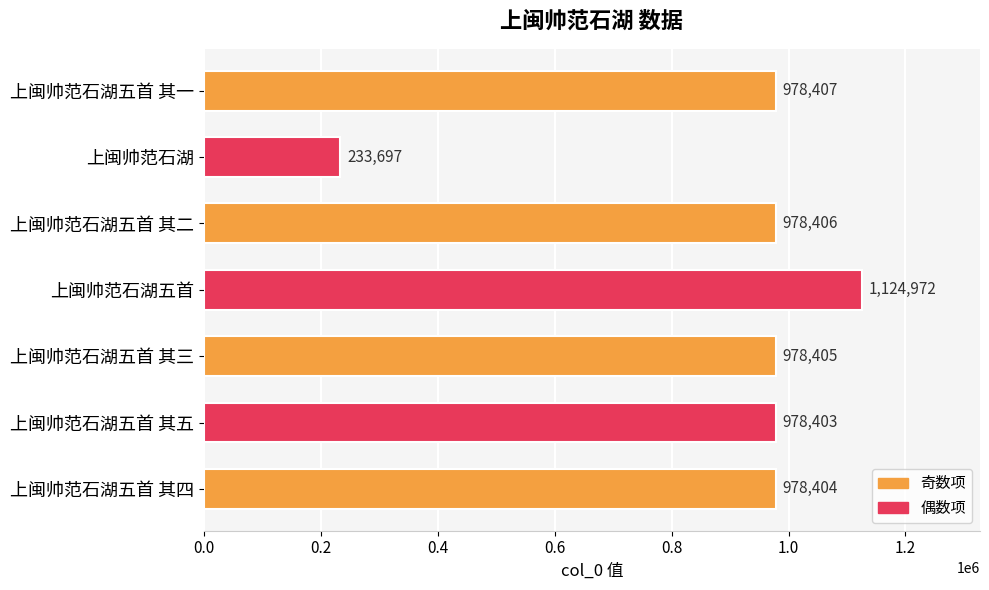

What position from the bottom is 上闽帅范石湖五首 其五?

2